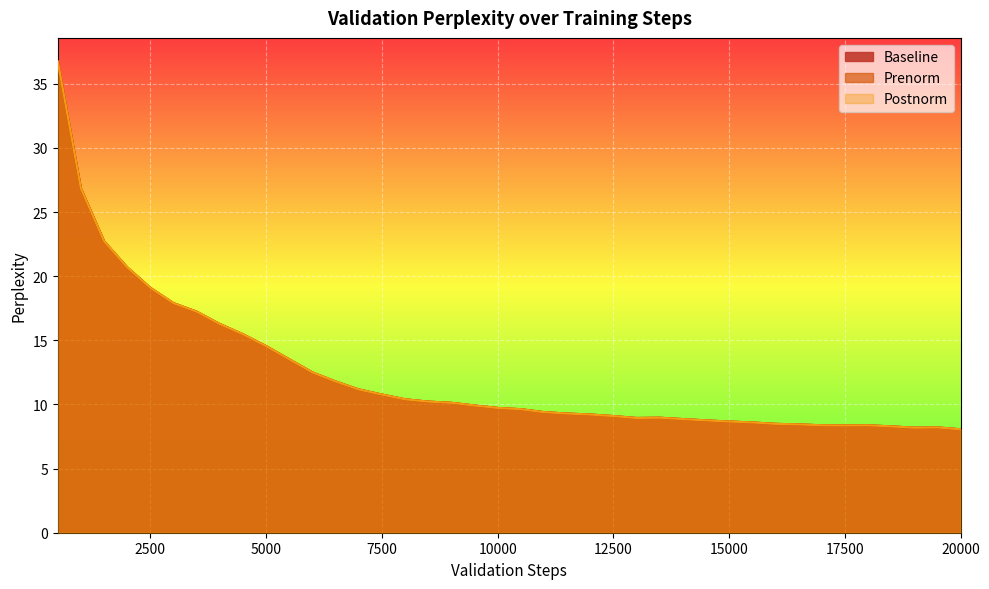

Reading left to right, transcribe all the data shown in this chart.

Baseline: 36.7	26.8	22.7	20.7	19.1	17.9	17.2	16.3	15.5	14.5	13.5	12.5	11.8	11.2	10.8	10.4	10.2	10.1	9.9	9.7	9.6	9.4	9.3	9.2	9.1	8.9	9.0	8.9	8.8	8.7	8.6	8.5	8.4	8.4	8.4	8.4	8.3	8.2	8.2	8.1
Prenorm: 36.7	26.8	22.7	20.7	19.1	17.9	17.2	16.3	15.5	14.5	13.5	12.5	11.8	11.2	10.8	10.4	10.2	10.1	9.9	9.7	9.6	9.4	9.3	9.2	9.1	8.9	9.0	8.9	8.8	8.7	8.6	8.5	8.4	8.4	8.4	8.4	8.3	8.2	8.2	8.1
Postnorm: 36.7	26.8	22.7	20.7	19.1	17.9	17.2	16.3	15.5	14.5	13.5	12.5	11.8	11.2	10.8	10.4	10.2	10.1	9.9	9.7	9.6	9.4	9.3	9.2	9.1	8.9	9.0	8.9	8.8	8.7	8.6	8.5	8.4	8.4	8.4	8.4	8.3	8.2	8.2	8.1